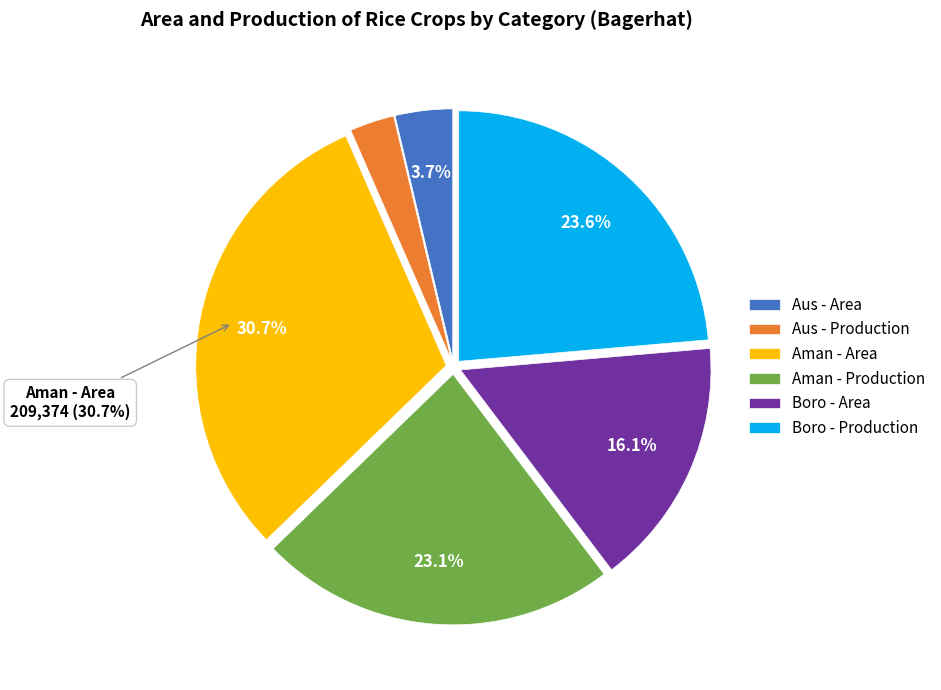

Do Aus - Production and Boro - Area together represent more than half of the pie?

No